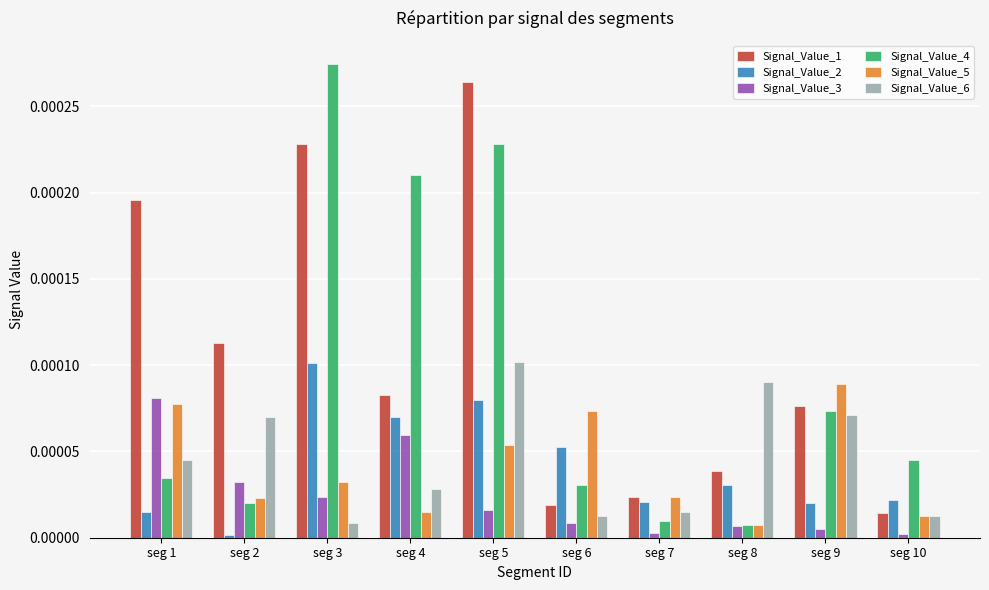

Between seg 1 and seg 3, which series saw the biggest shift?

Signal_Value_4